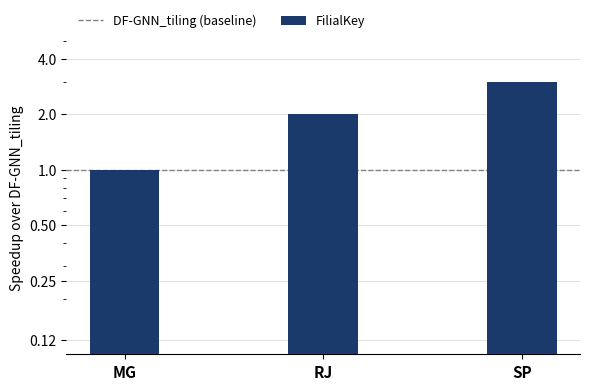

Where does the data first go above 2?

SP